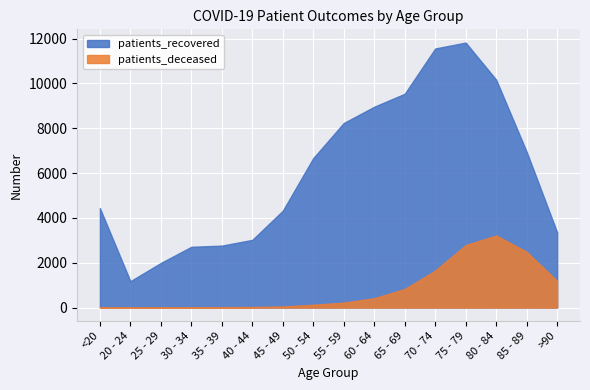

True or false: patients_deceased has more than 0 interior local peaks.

True